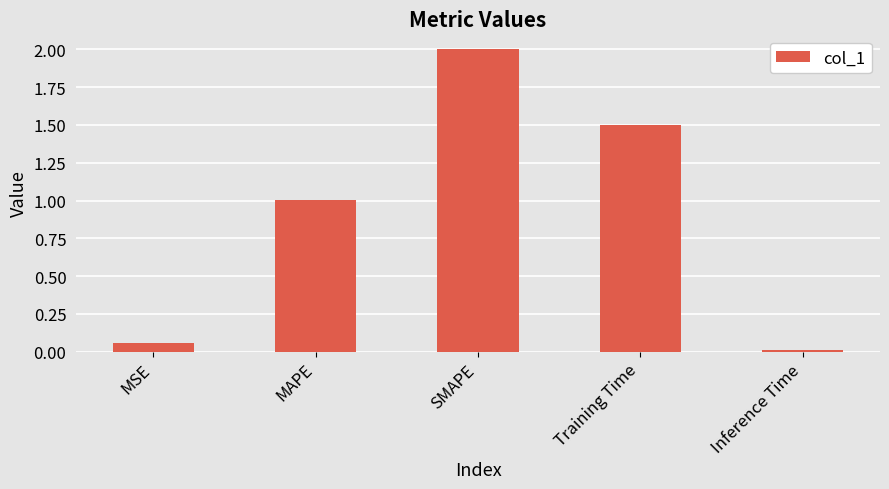

Approximately how many times larger is the value at SMAPE compared to MAPE?

2.0